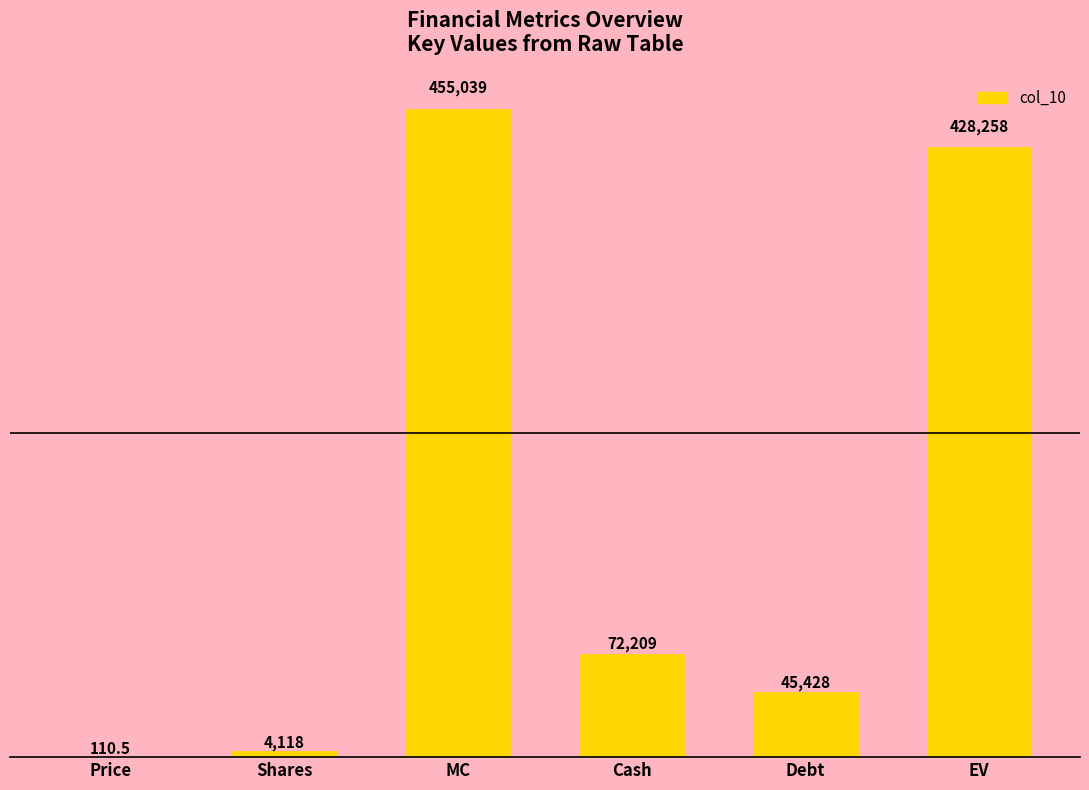

Are the bars horizontal?

No